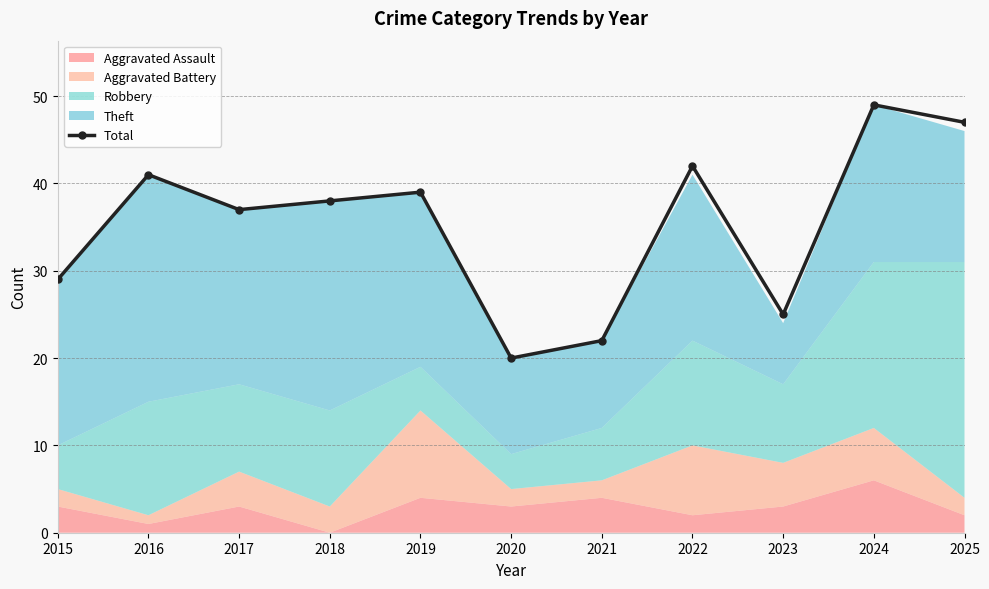

Which has a higher value, 2021 or 2019?

2019